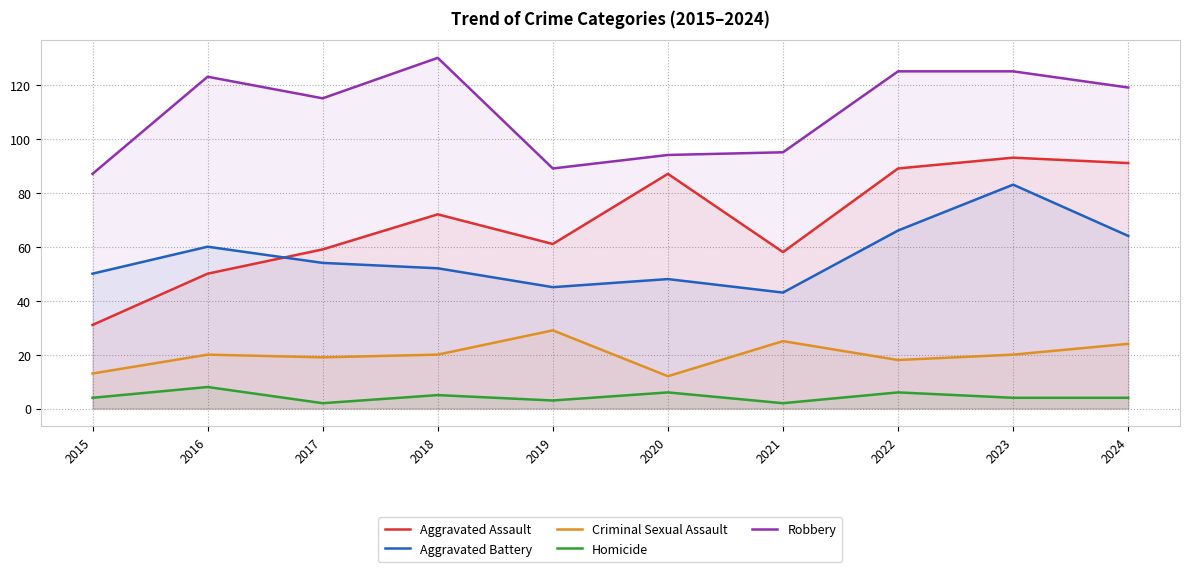

Reading left to right, extract all data points from this chart.

Aggravated Assault: 2015=31	2016=50	2017=59	2018=72	2019=61	2020=87	2021=58	2022=89	2023=93	2024=91
Aggravated Battery: 2015=50	2016=60	2017=54	2018=52	2019=45	2020=48	2021=43	2022=66	2023=83	2024=64
Criminal Sexual Assault: 2015=13	2016=20	2017=19	2018=20	2019=29	2020=12	2021=25	2022=18	2023=20	2024=24
Homicide: 2015=4	2016=8	2017=2	2018=5	2019=3	2020=6	2021=2	2022=6	2023=4	2024=4
Robbery: 2015=87	2016=123	2017=115	2018=130	2019=89	2020=94	2021=95	2022=125	2023=125	2024=119